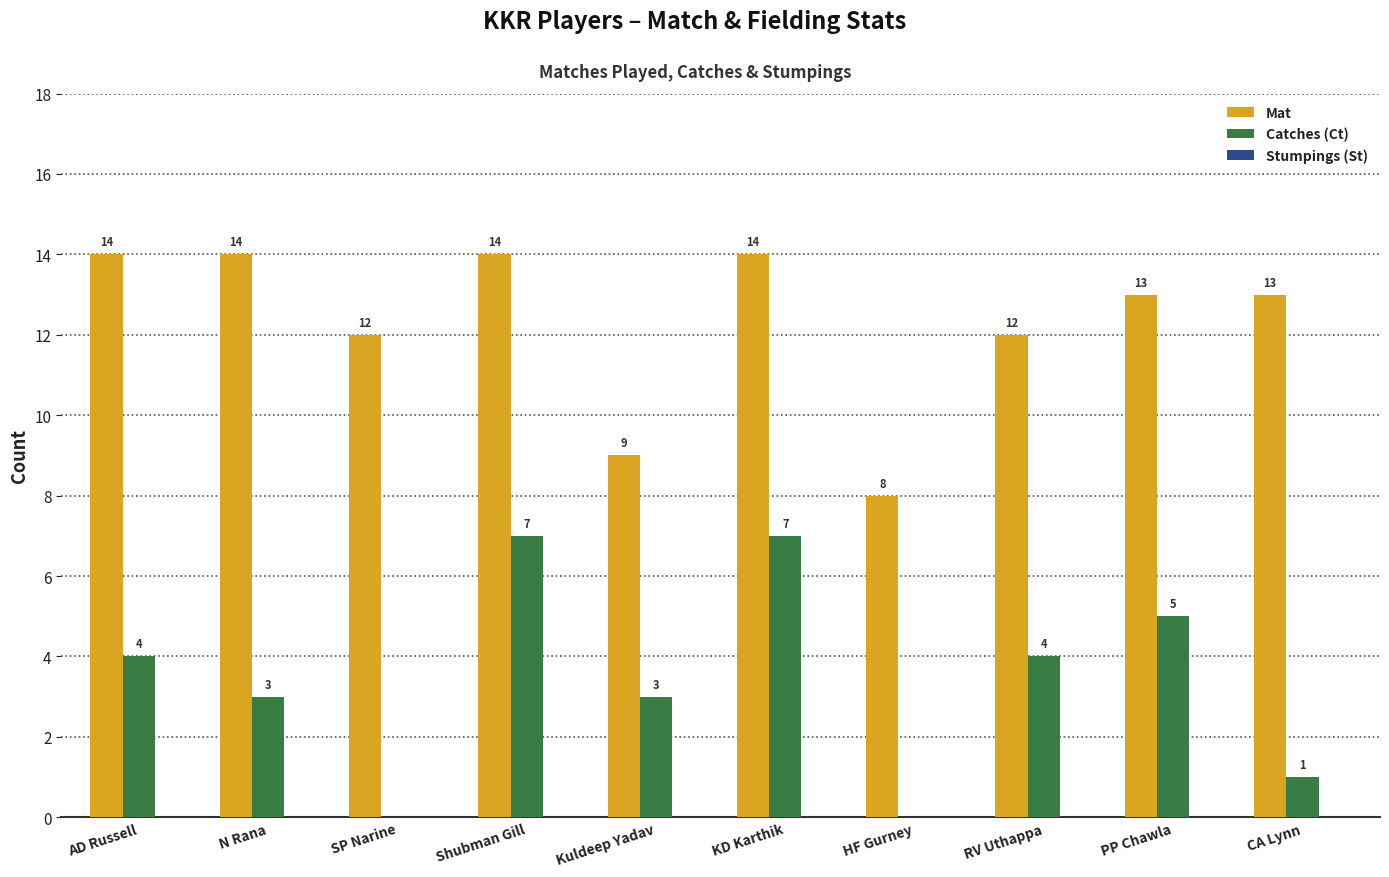

Read the Mat value at PP Chawla.

13